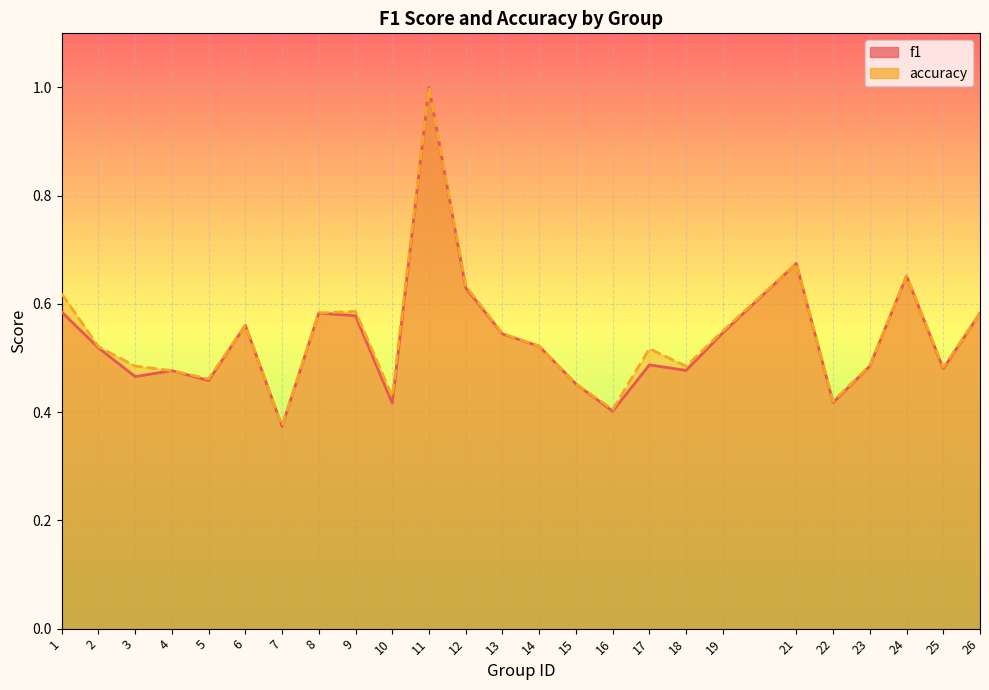

How many distinct data groups are displayed?

2